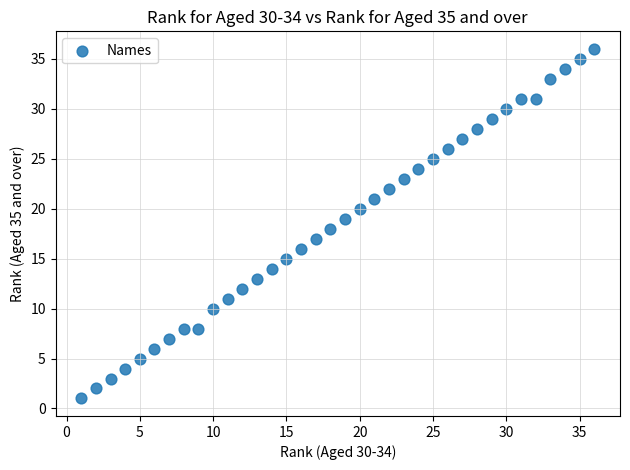

What is the range of Y values (max minus min)?

35